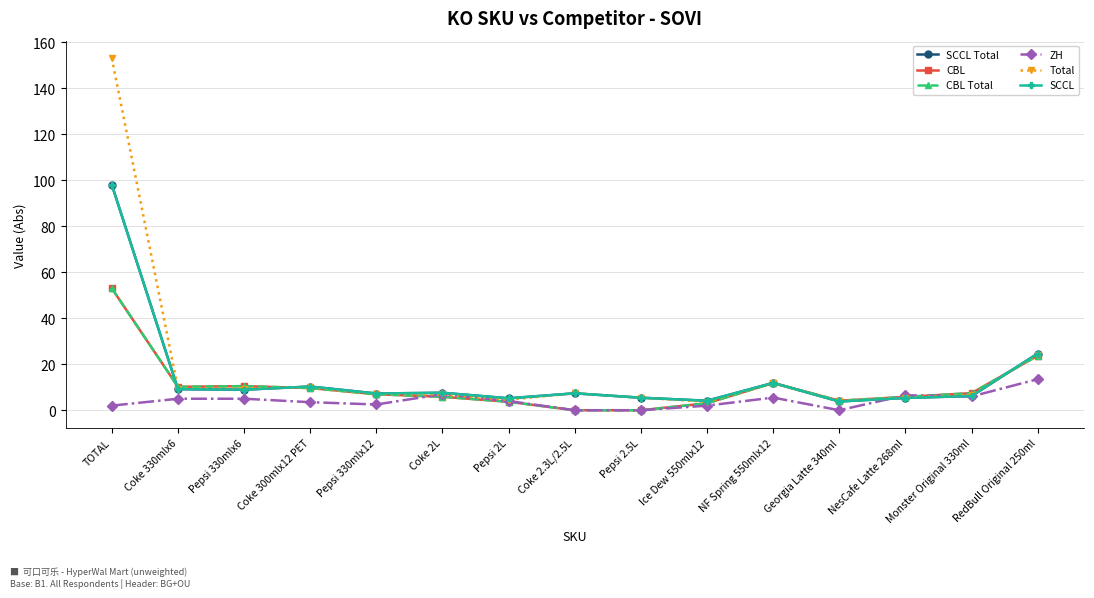

What is the spread (max minus min) of values at Pepsi 2.5L?

5.4